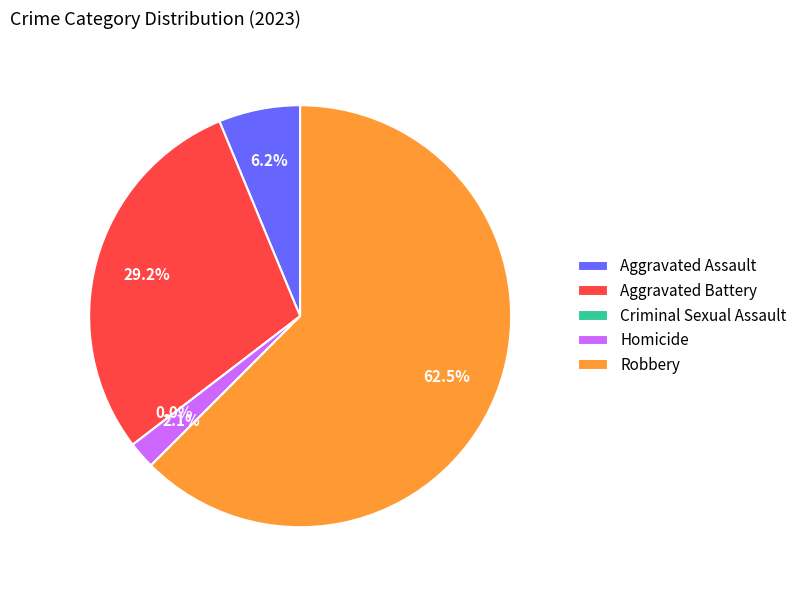

Is Robbery the majority of the pie?

Yes